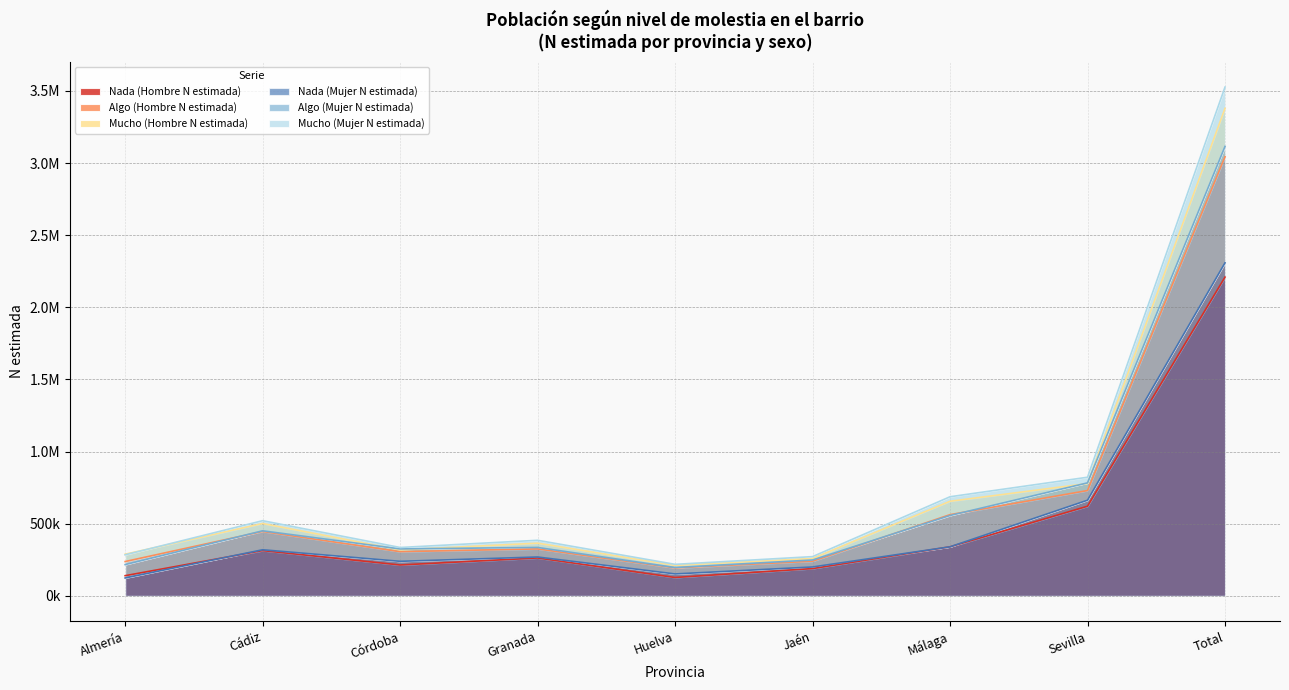

What is the total value across all series at Córdoba?

1414080